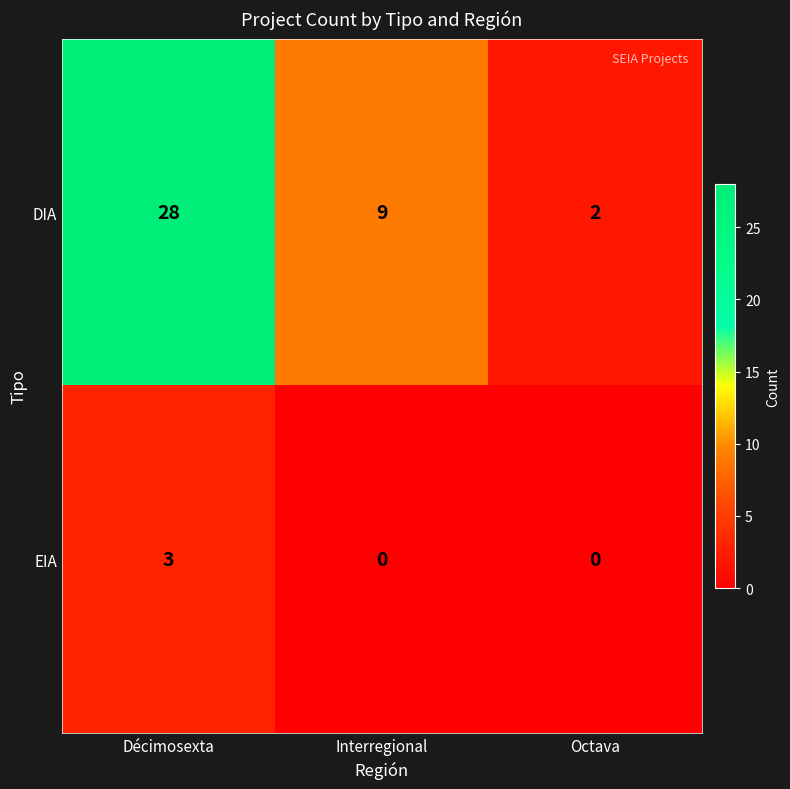

What is the sum of the DIA values at Interregional and Décimosexta?

37